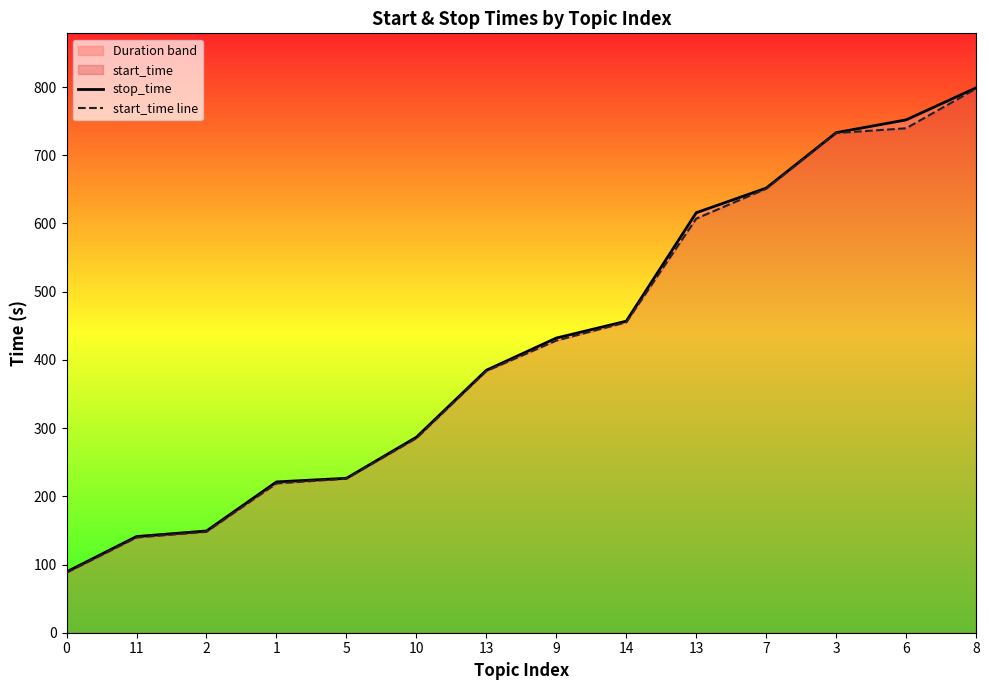

At which label does stop_time first exceed 432?

9